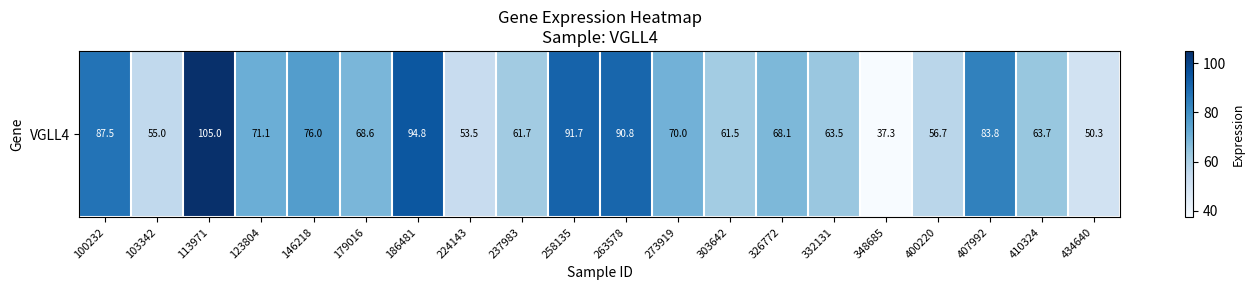

List the labels in order of value, smallest first.

348685, 434640, 224143, 103342, 400220, 303642, 237983, 332131, 410324, 326772, 179016, 273919, 123804, 146218, 407992, 100232, 263578, 258135, 186481, 113971